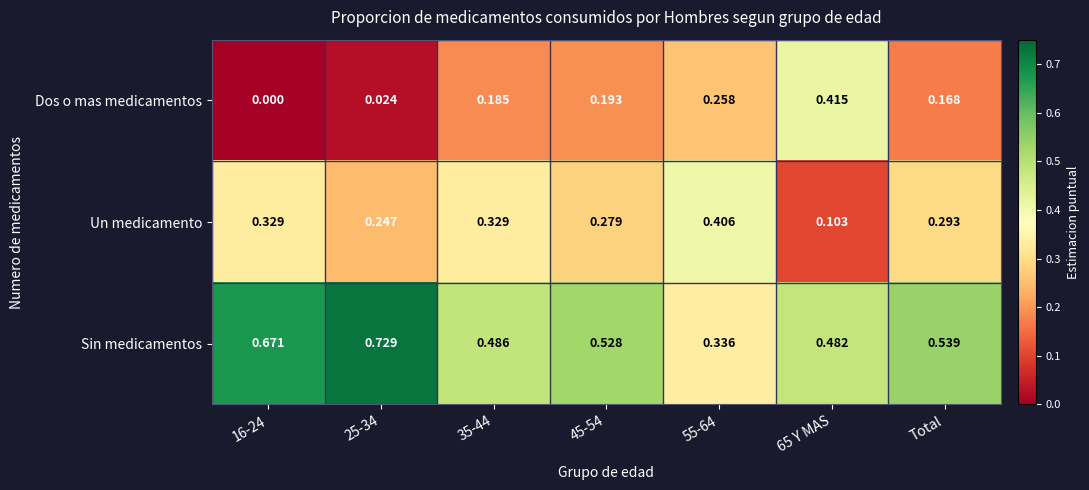

How many series are shown in this chart?

3